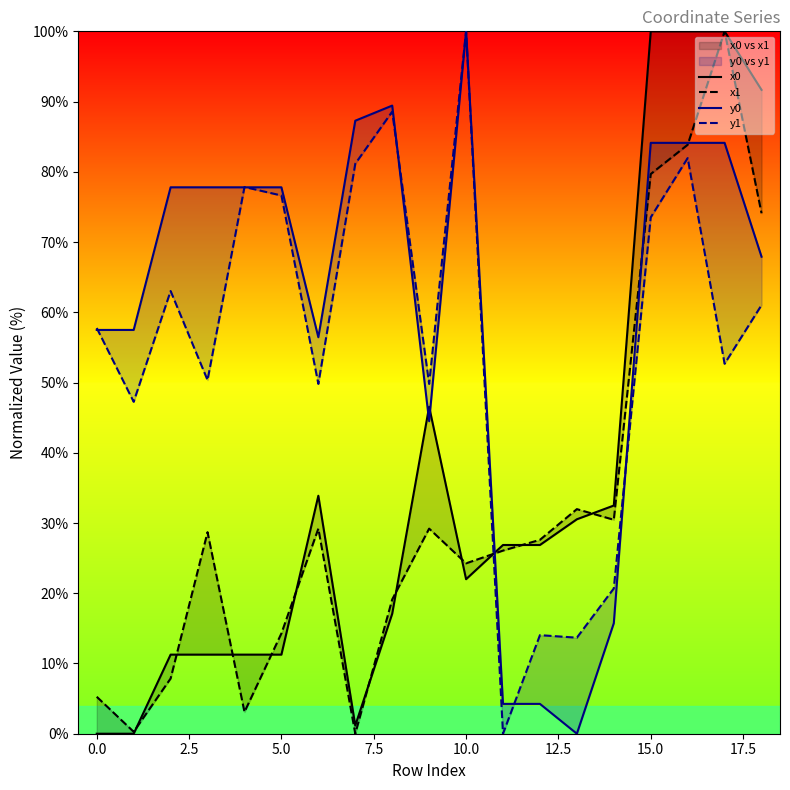

Reading left to right, extract all data points from this chart.

x0: 0.0	0.0	11.3	11.3	11.3	11.3	33.9	1.2	17.1	46.6	22.0	26.9	26.9	30.5	32.5	100.0	100.0	100.0	91.7
x1: 5.3	0.3	7.9	28.7	3.1	14.3	29.2	0.0	19.1	29.2	24.3	26.1	27.6	32.0	30.5	79.7	83.9	100.0	74.1
y0: 57.5	57.5	77.8	77.8	77.8	77.8	56.4	87.3	89.4	44.5	100.0	4.2	4.2	0.0	15.7	84.1	84.1	84.1	67.9
y1: 57.8	47.3	63.0	50.3	77.8	76.6	49.8	81.2	88.6	49.8	100.0	0.0	14.0	13.7	20.7	73.5	82.0	52.7	61.0